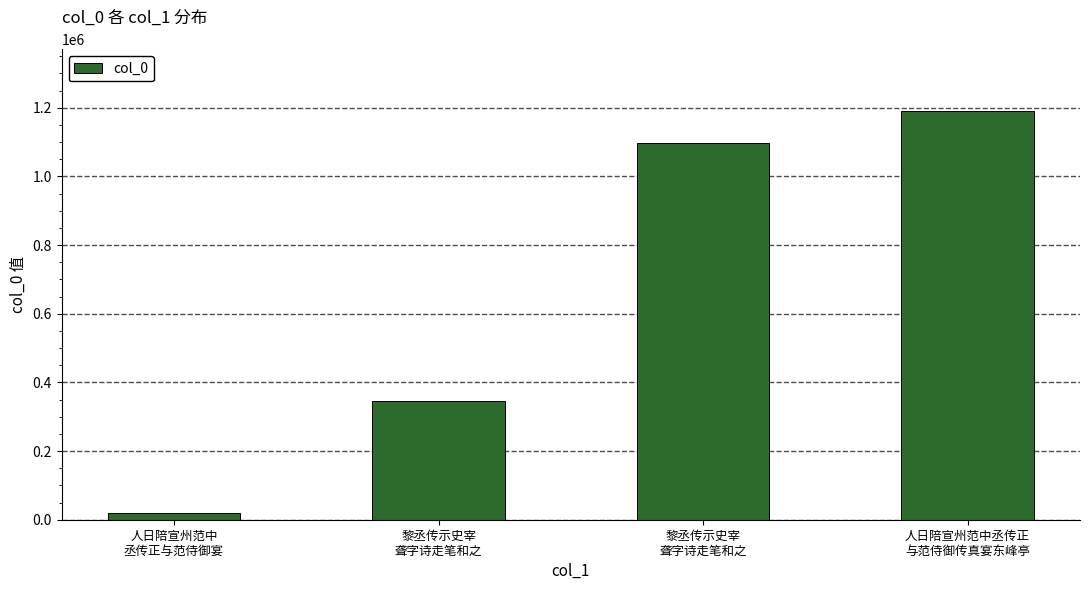

The value at 黎丞传示史宰
聋字诗走笔和之 is 1467690. True or false?

False